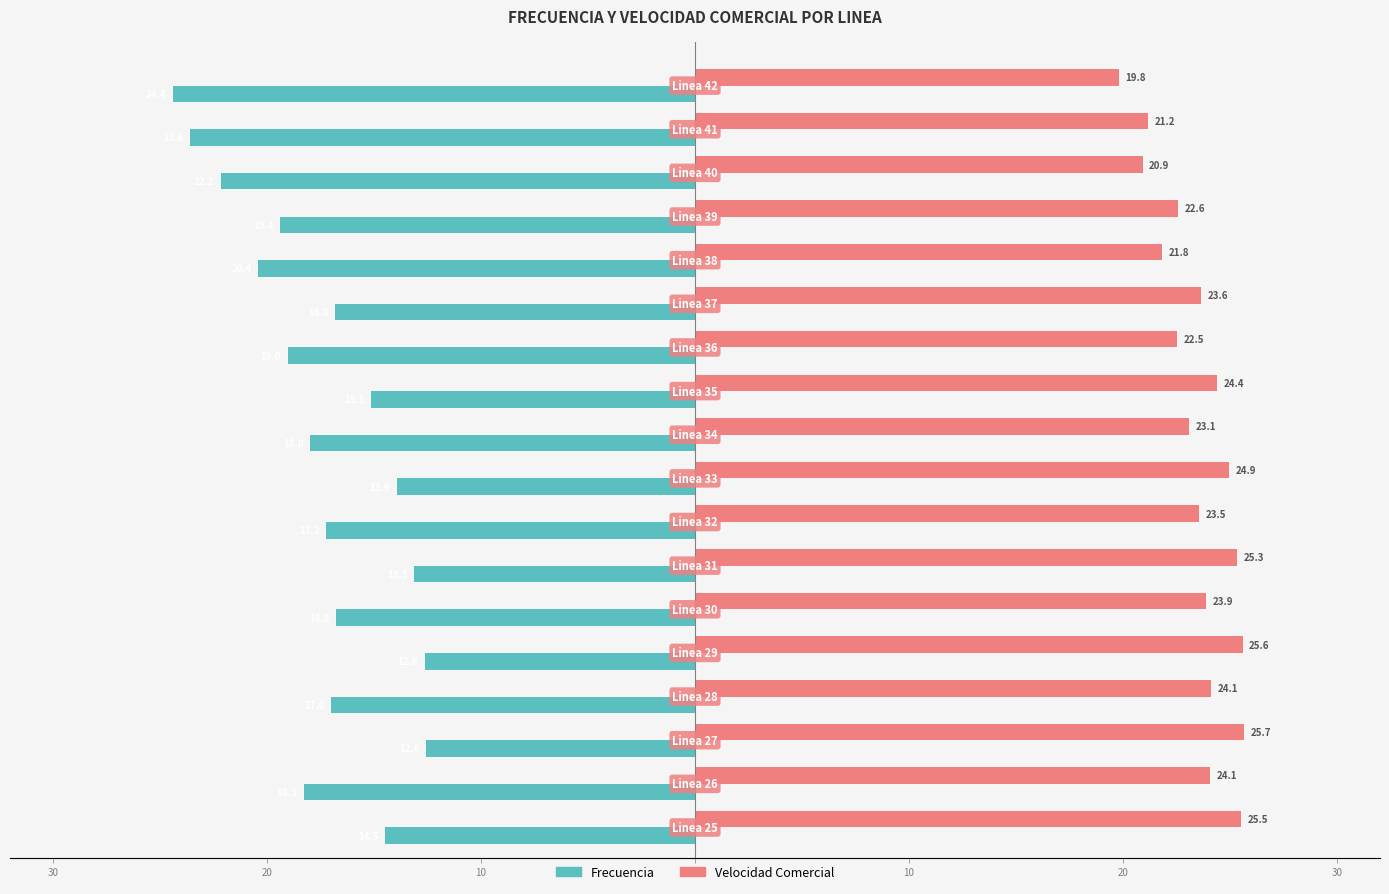

What are all the series names shown in the legend?

Frecuencia, Velocidad Comercial